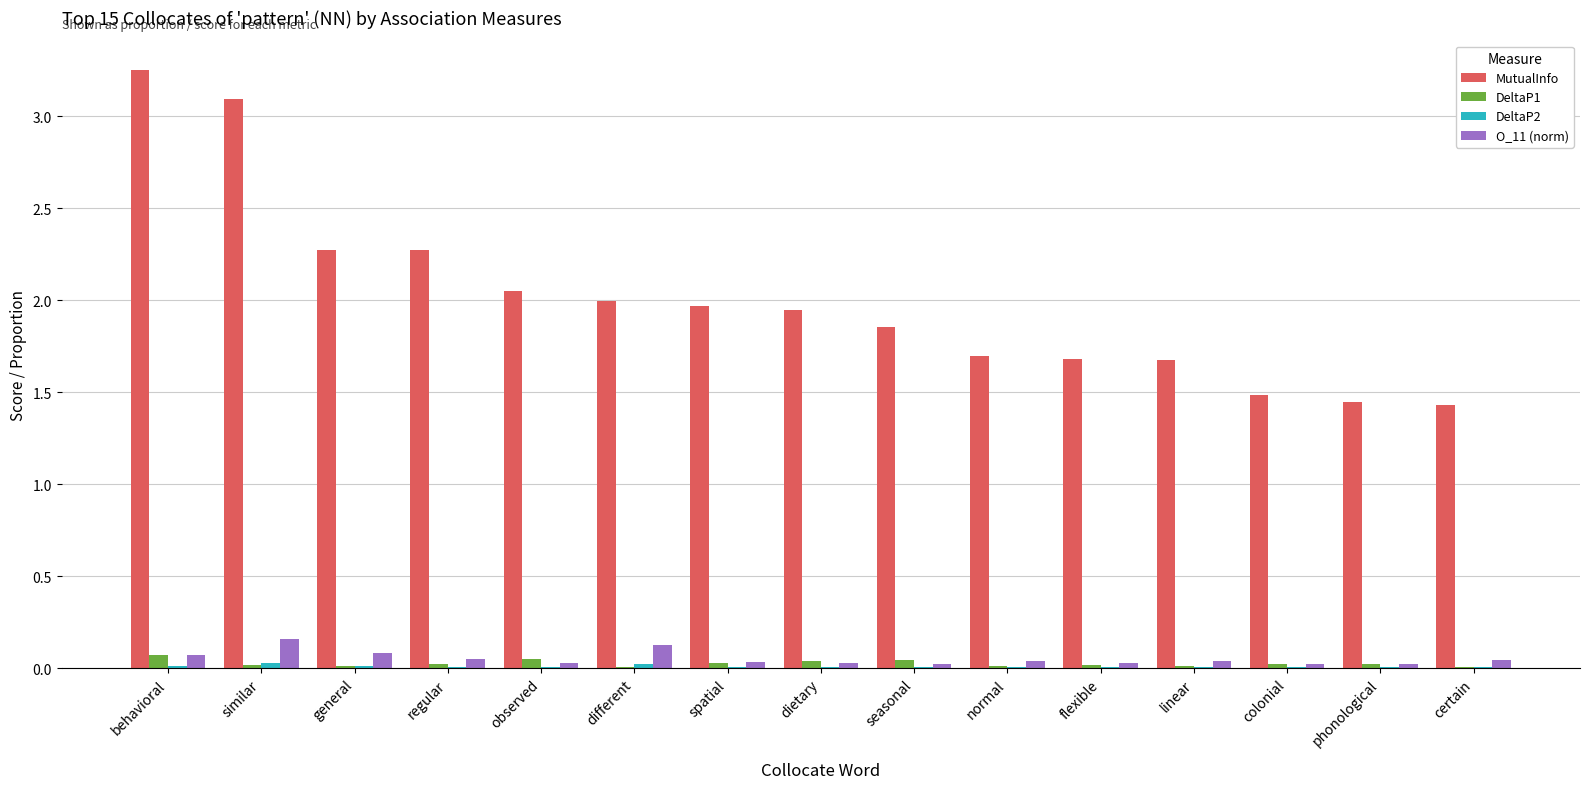

Is it true that DeltaP1 equals 0.0 at phonological?

True